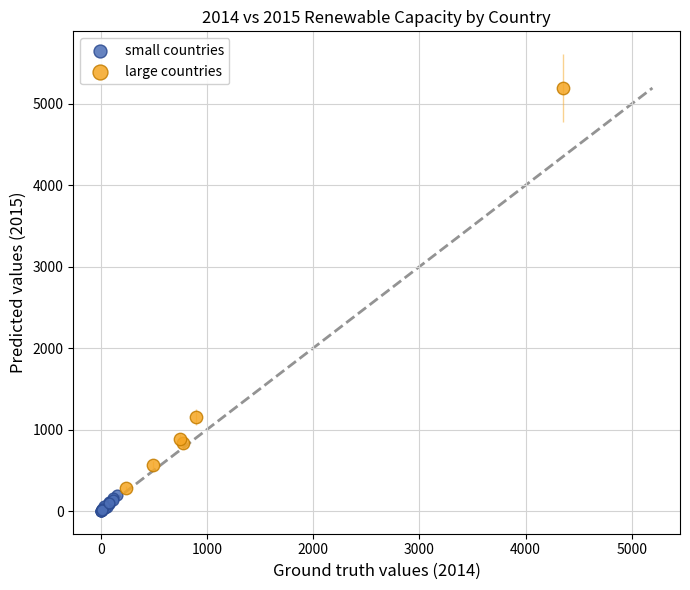

Which series reaches the maximum Y coordinate?

large countries